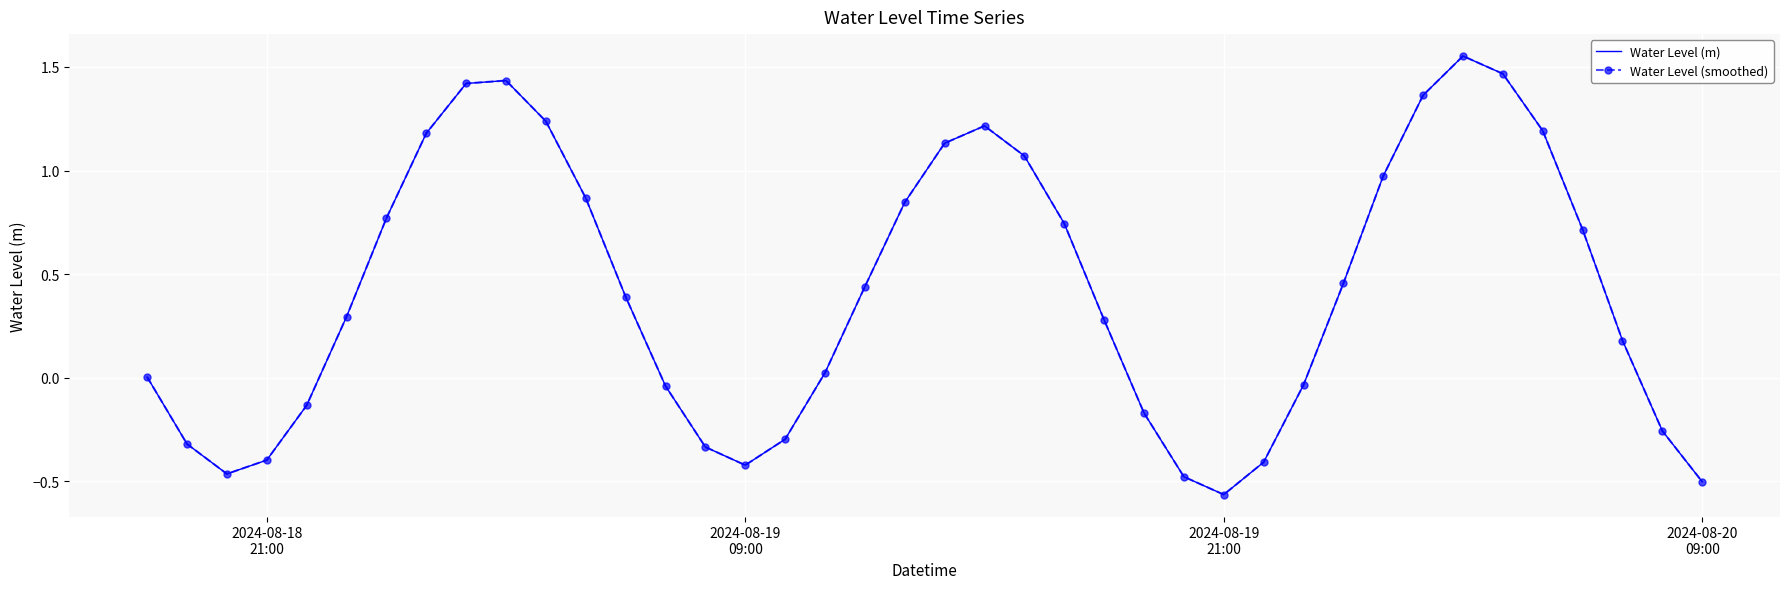

How many values in the Water Level (smoothed) series exceed 0?

25